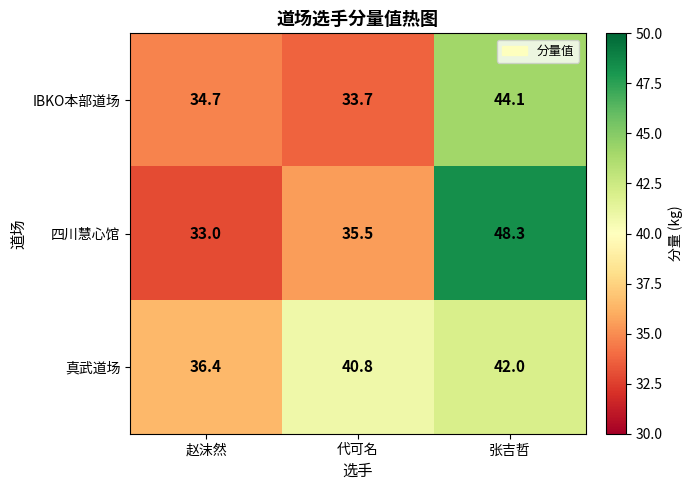

Reading left to right, list all the values displayed in this chart.

IBKO本部道场: 34.7	33.7	44.1
四川慧心馆: 33.0	35.5	48.3
真武道场: 36.4	40.8	42.0